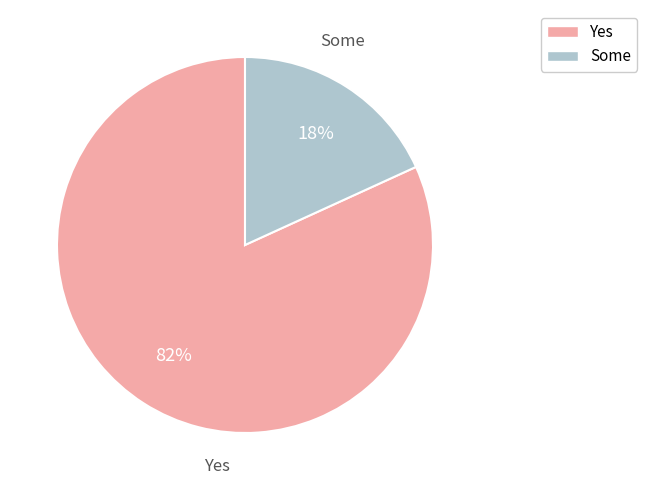

To the nearest percent, what is the difference between the largest and smallest slice percentages?

64%